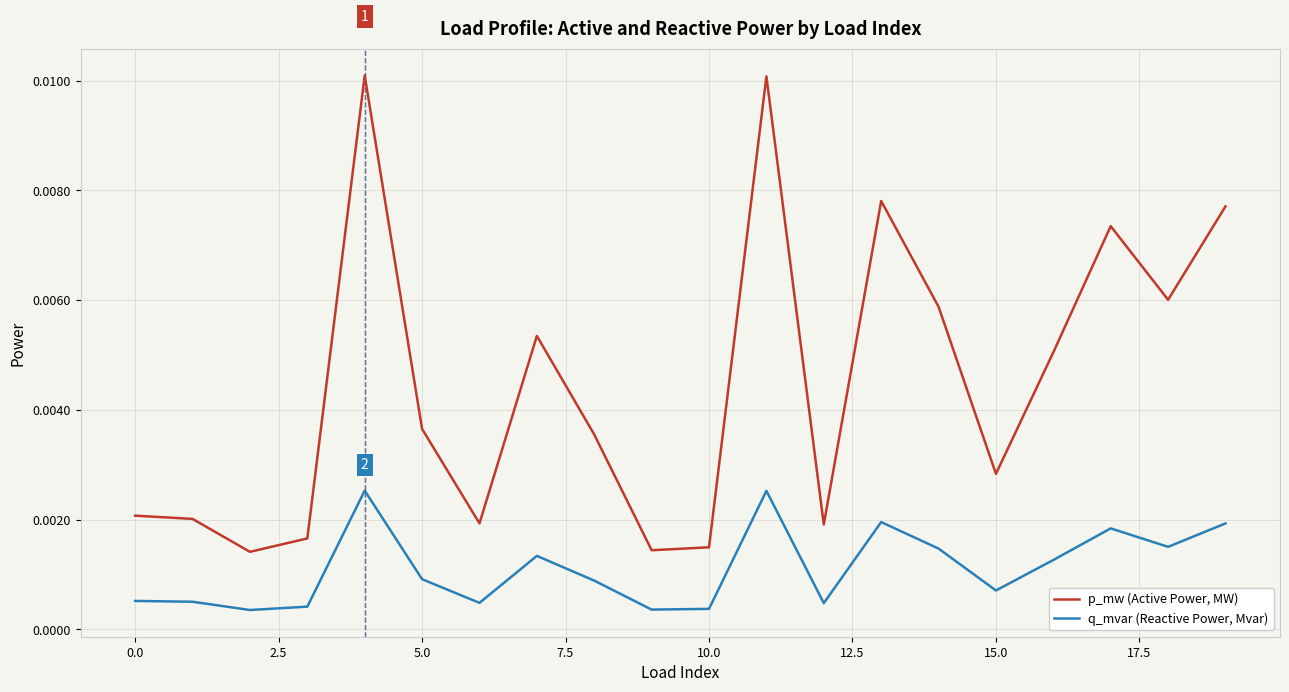

Which series has the largest total across all categories?

p_mw (Active Power, MW)